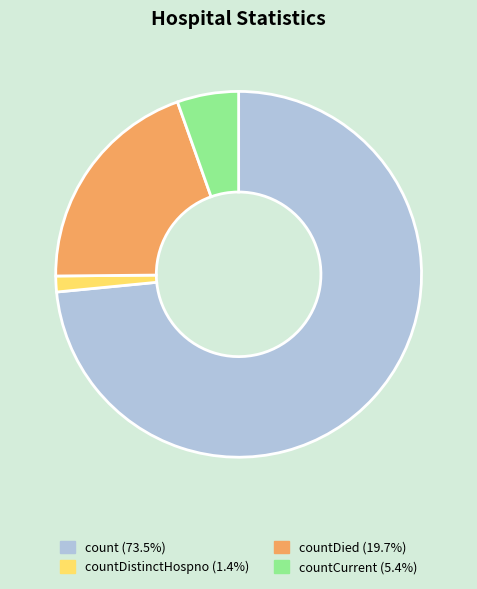

Is there a majority slice in this chart?

Yes